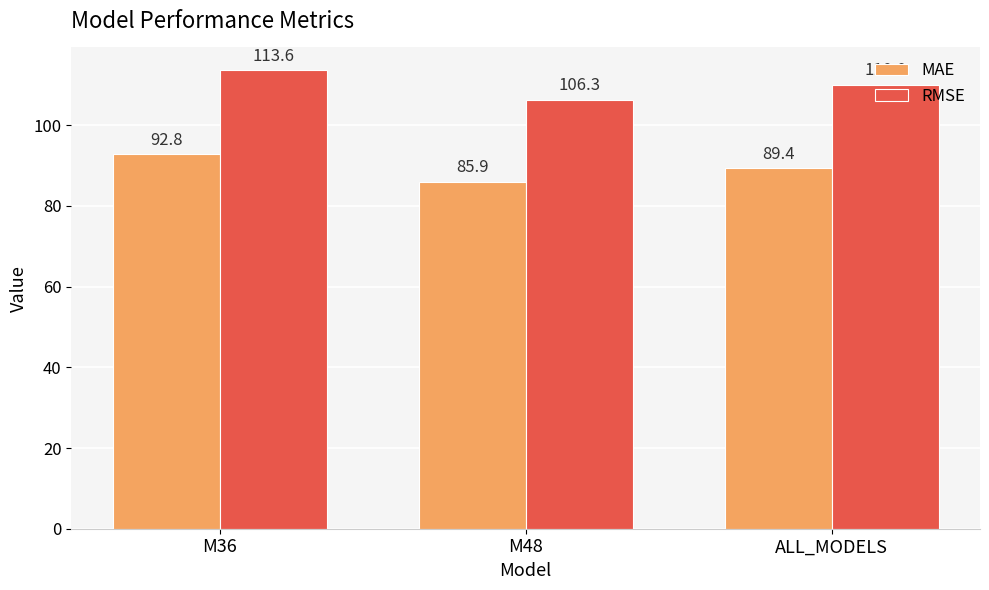

What is the maximum value shown in the chart?

113.6